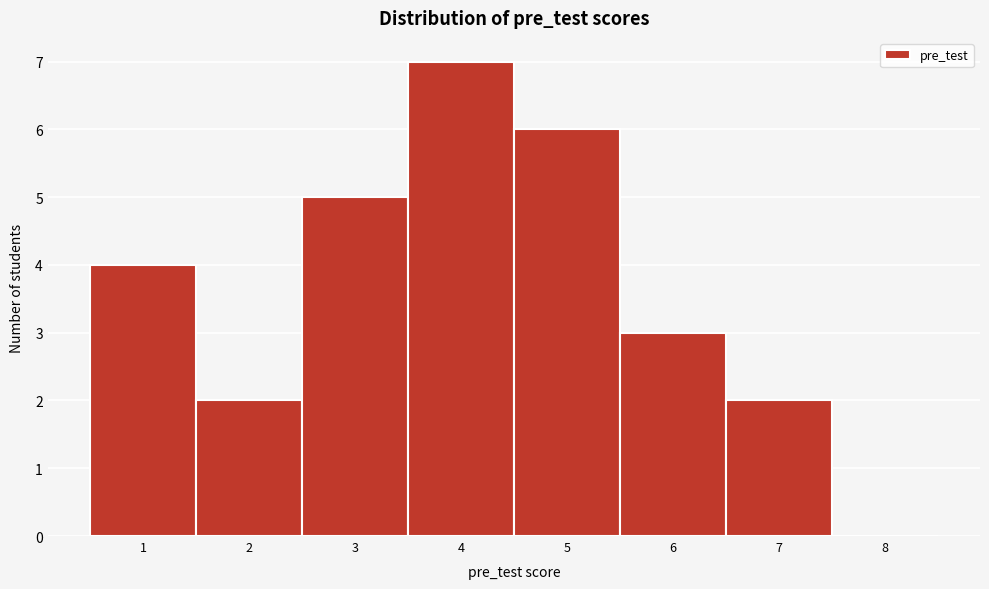

Over which range of the x-axis is the bar tallest?

3.5 to 4.5